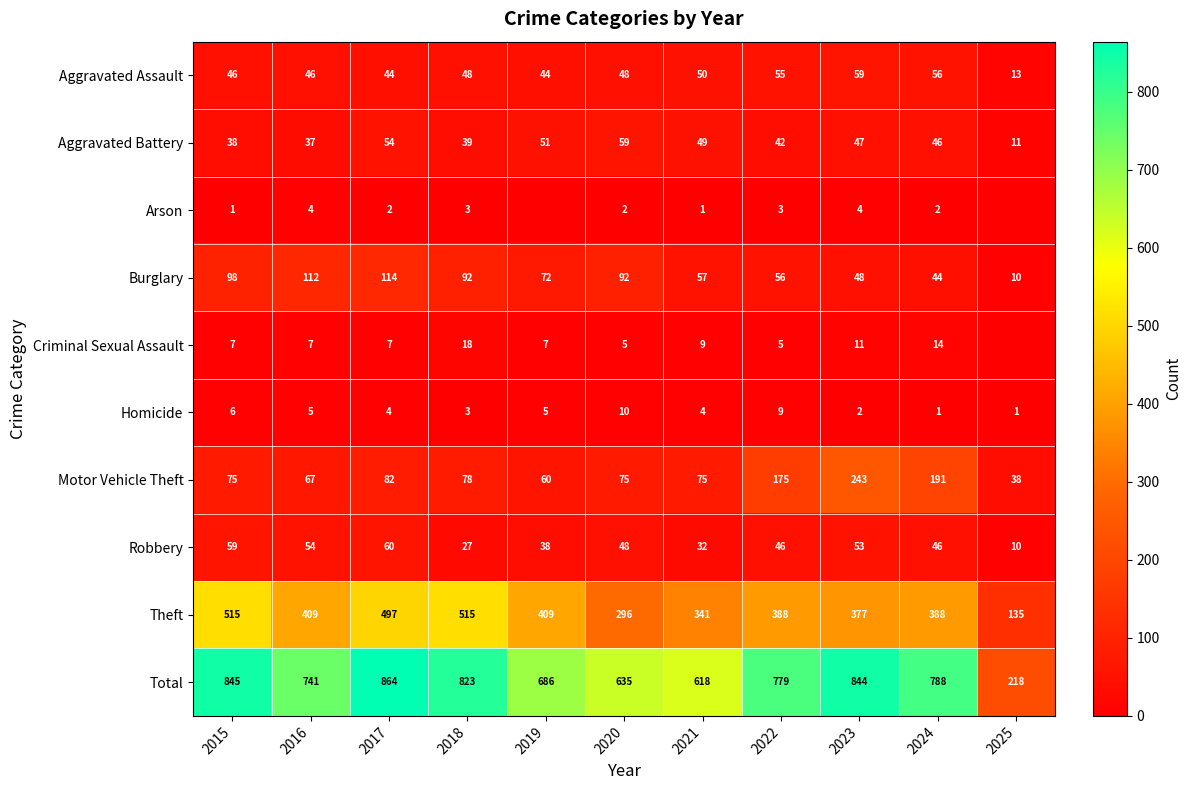

The value of Aggravated Assault at 2023 is 22. True or false?

False